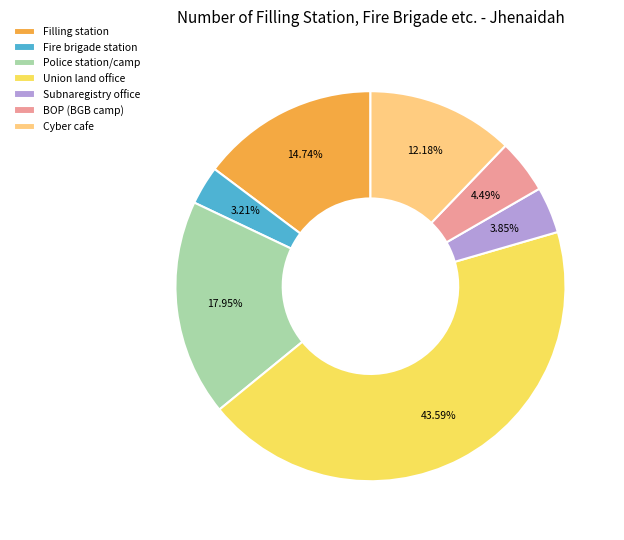

Which category has the smallest portion of the pie?

Fire brigade station